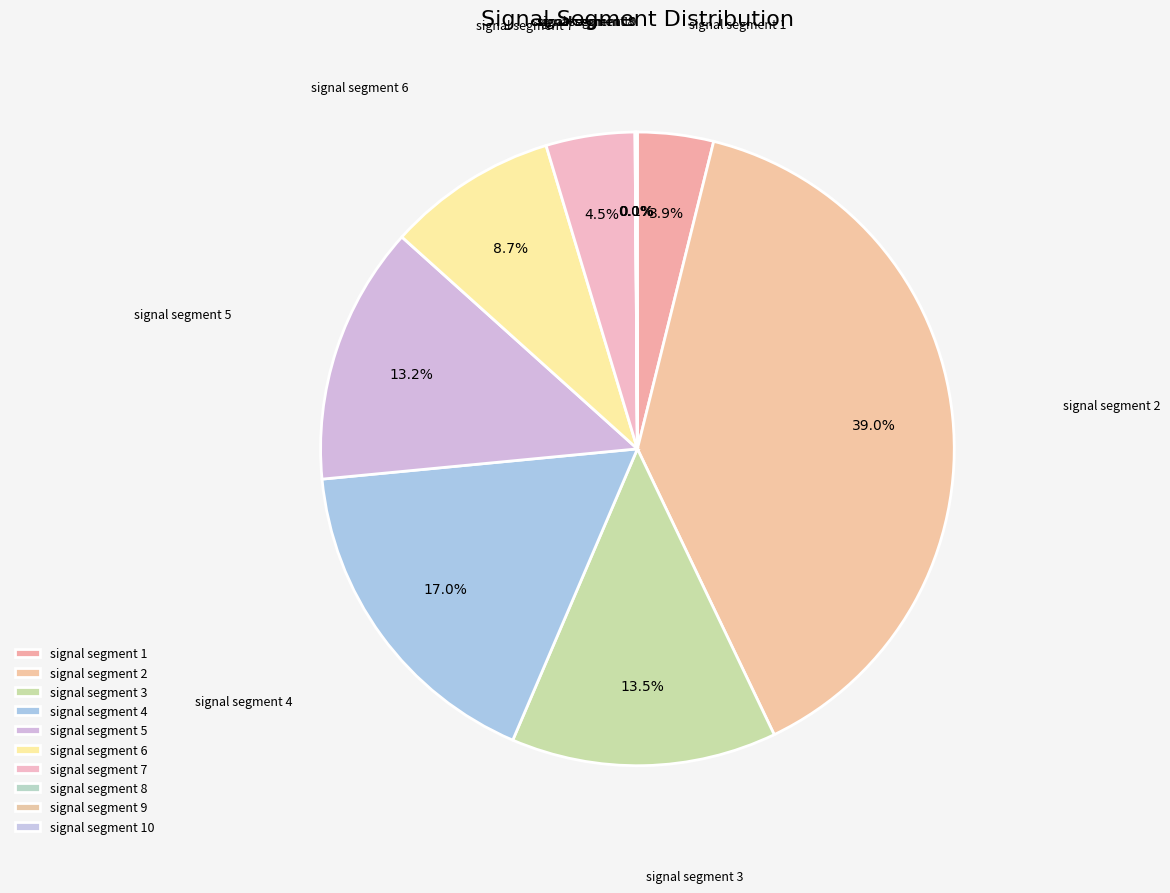

How many segments does this pie chart have?

10